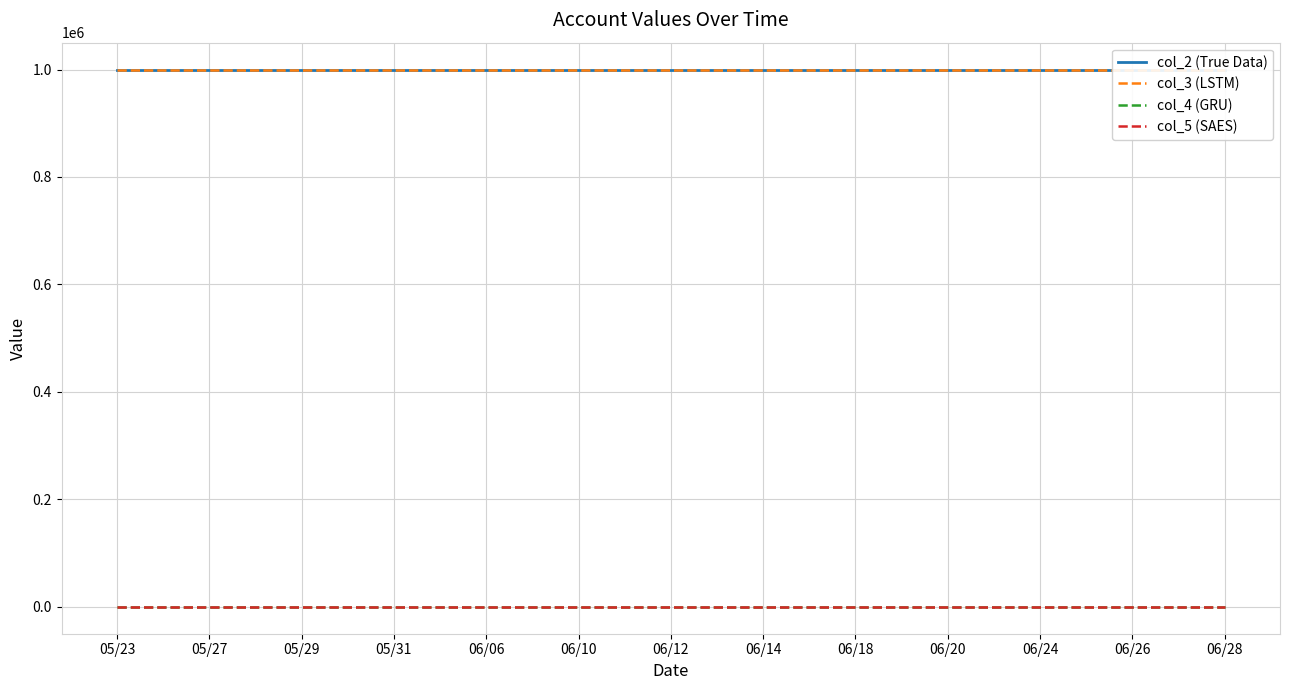

What is the label of the 7th point from the left?

05/31